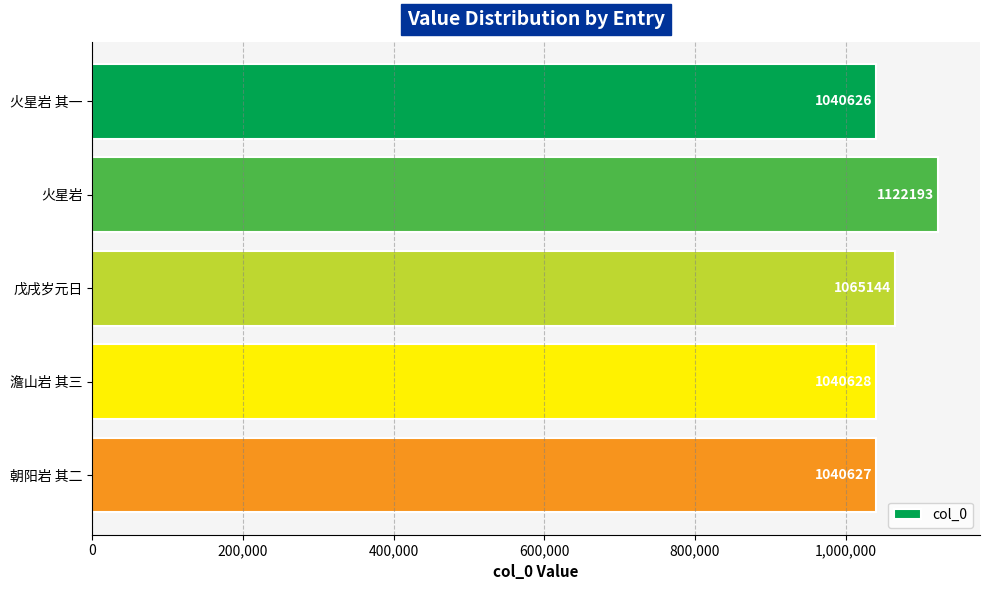

What is the label of the 5th bar from the top?

朝阳岩 其二